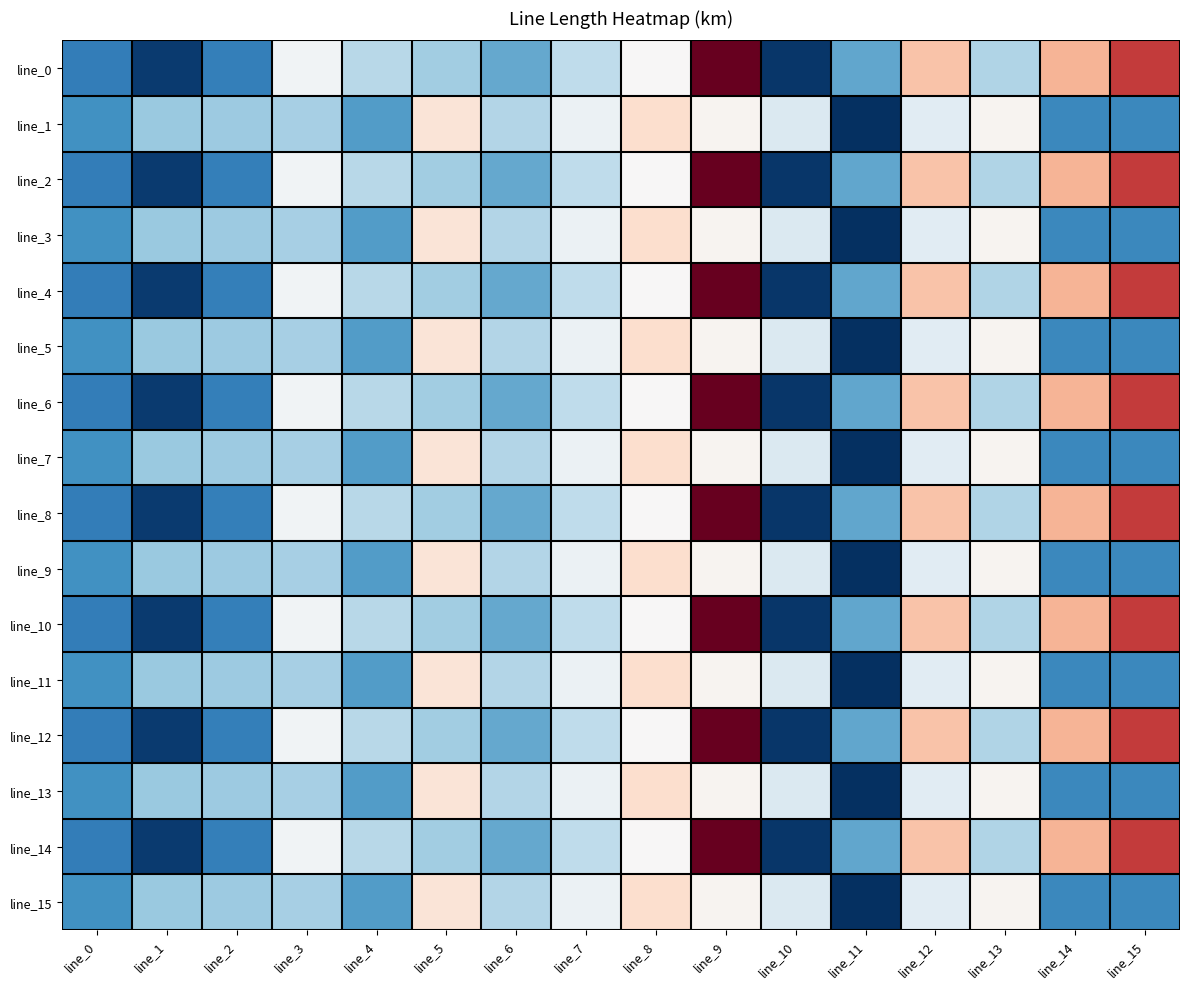

What is the total value across all series at line_12?

0.5